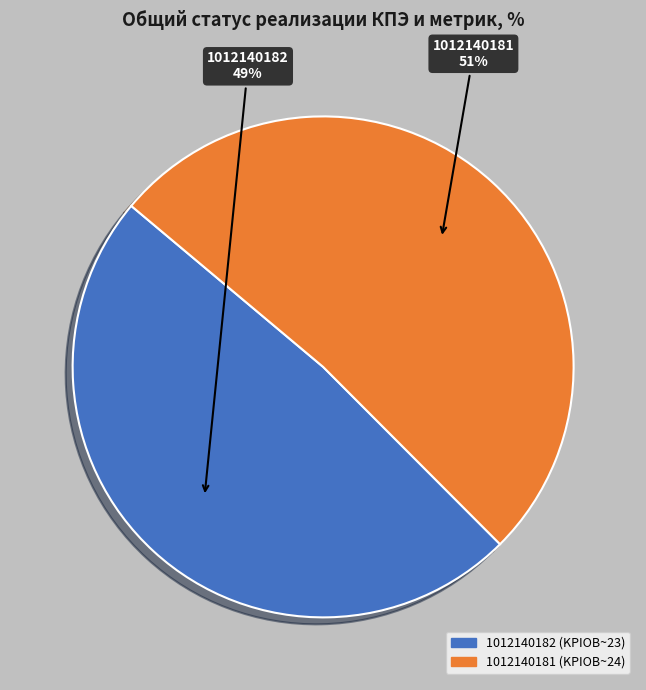

Is it true that 1012140181 is 51% of the pie?

True